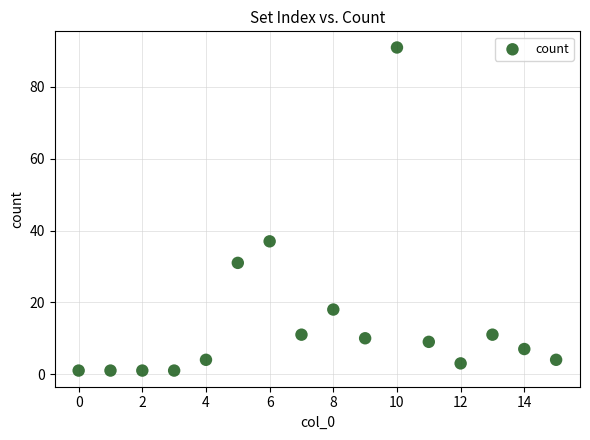

What Y value in the scatter plot is closest to 46?

37